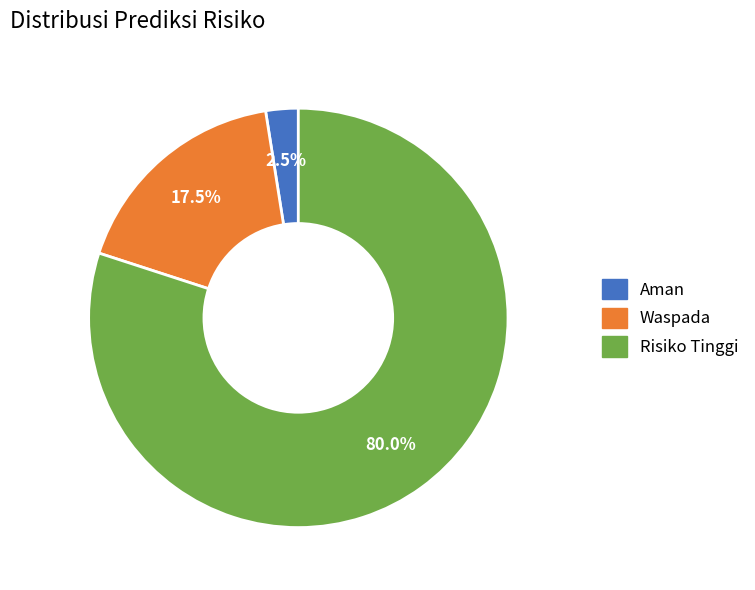

How many segments does this pie chart have?

3